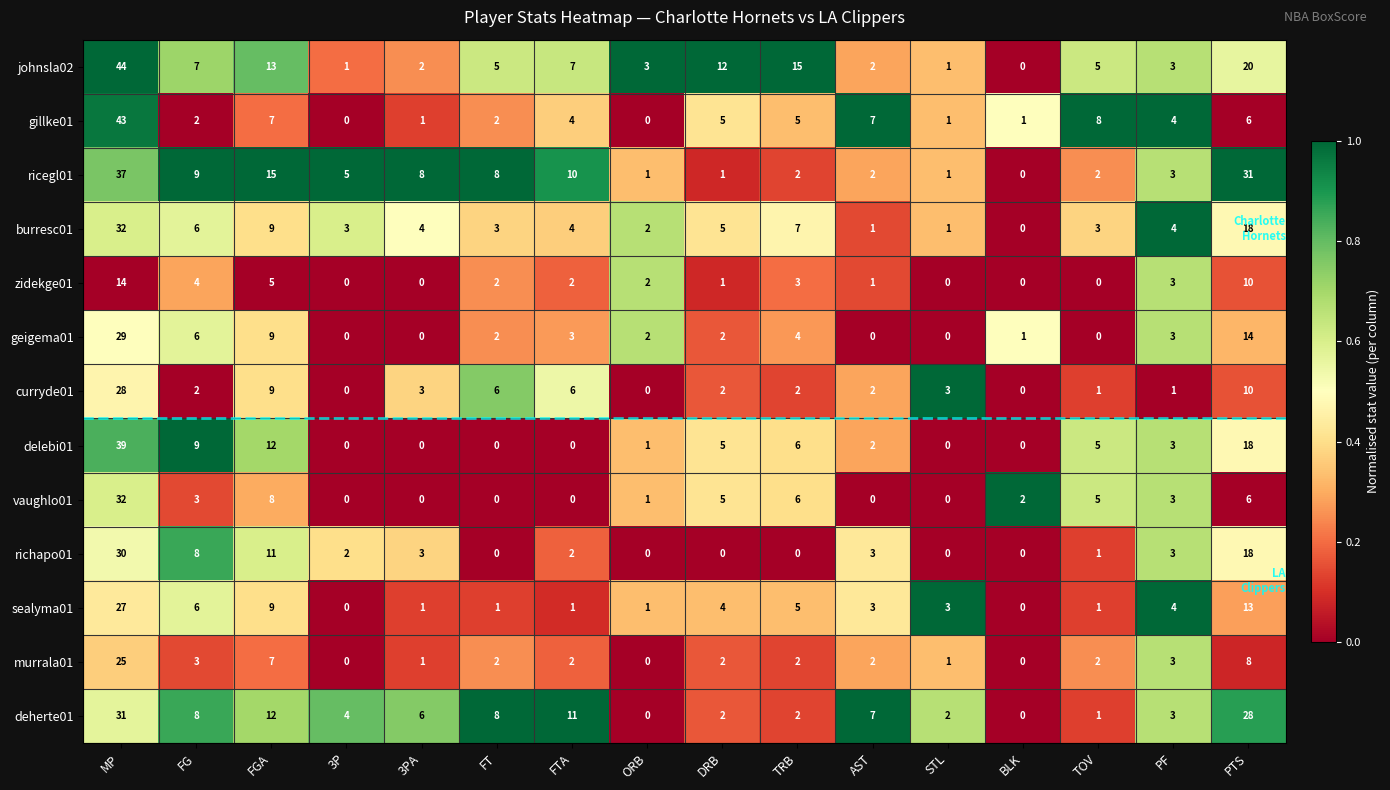

The geigema01 series shows 3 at TRB. True or false?

False